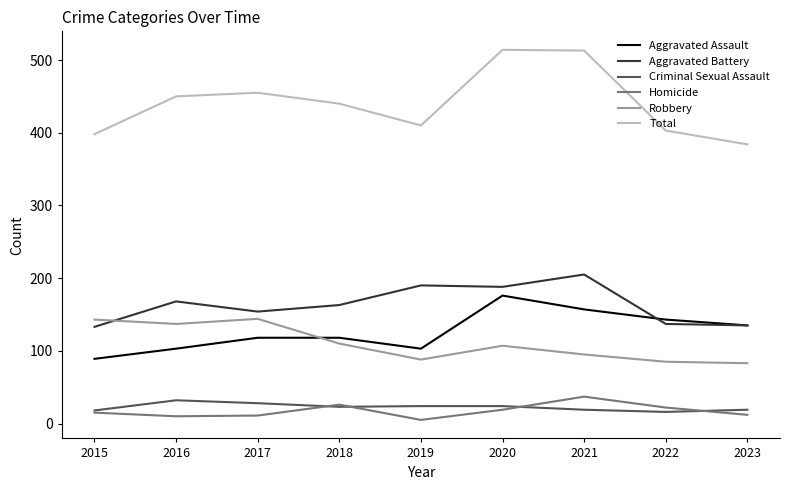

How many times do Aggravated Assault and Robbery cross each other?

1